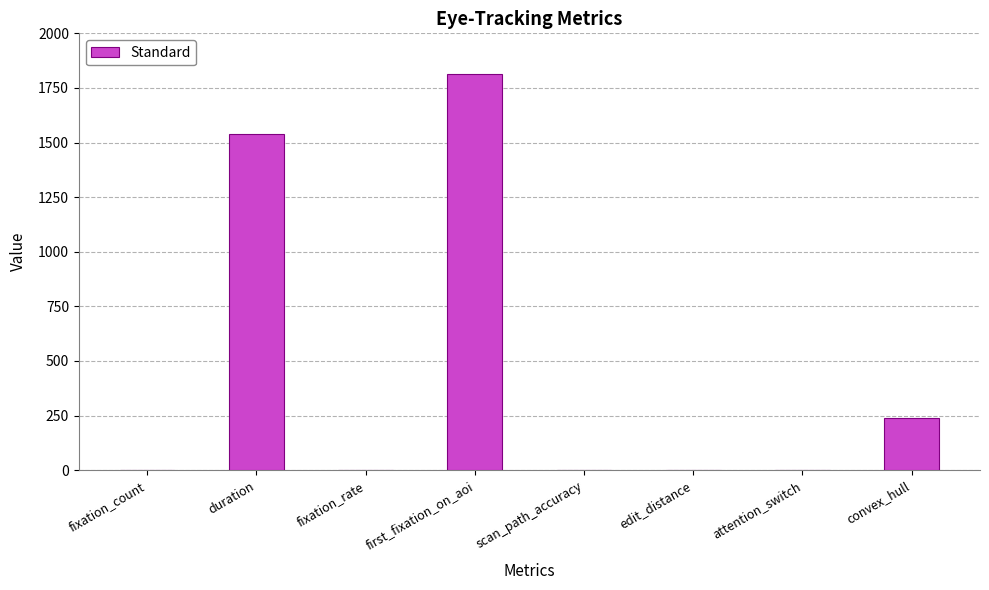

How many series are shown in this chart?

1